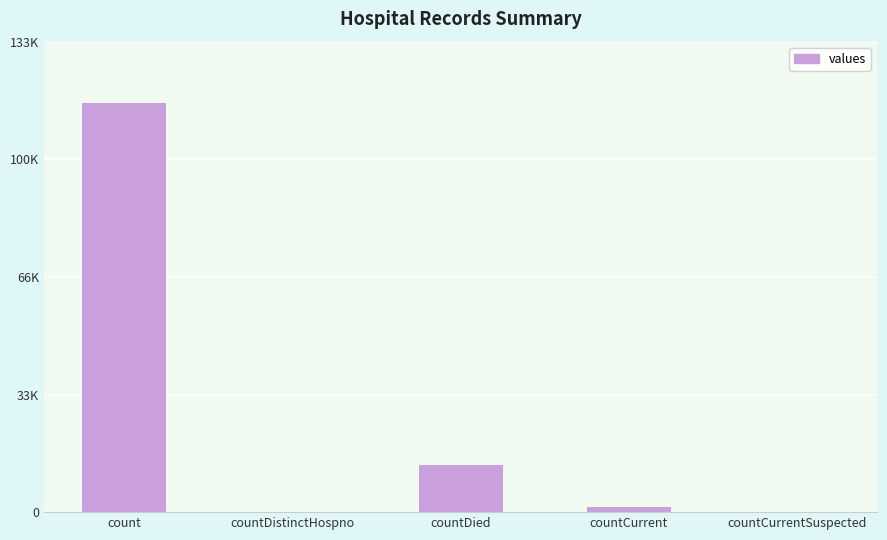

Rank the categories by value from lowest to highest.

countDistinctHospno, countCurrentSuspected, countCurrent, countDied, count